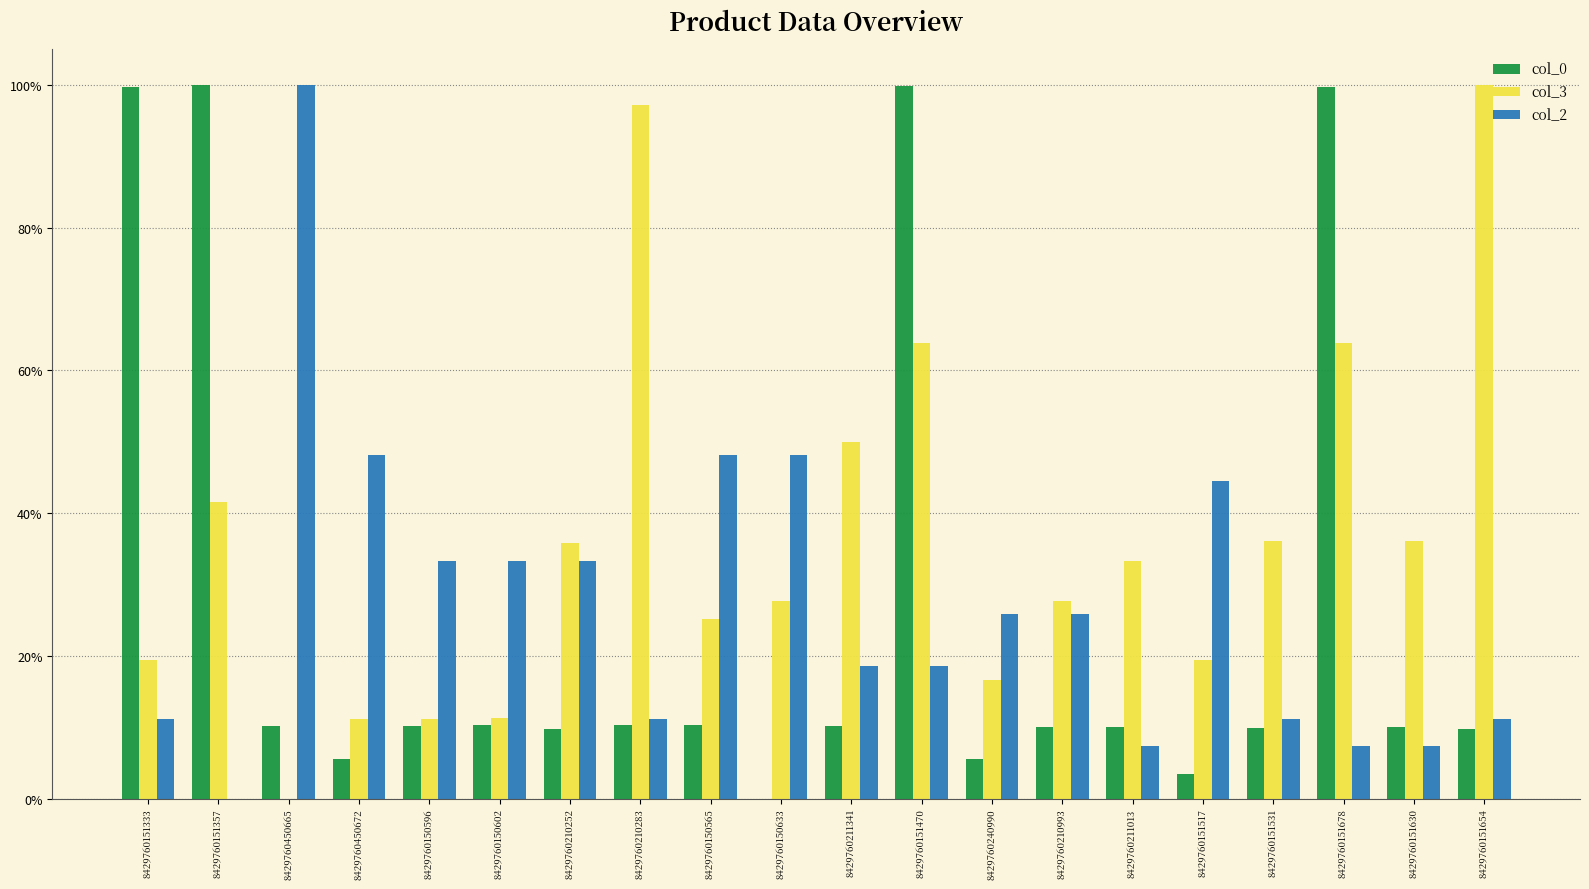

What is the sum of all col_0 values?

5.3